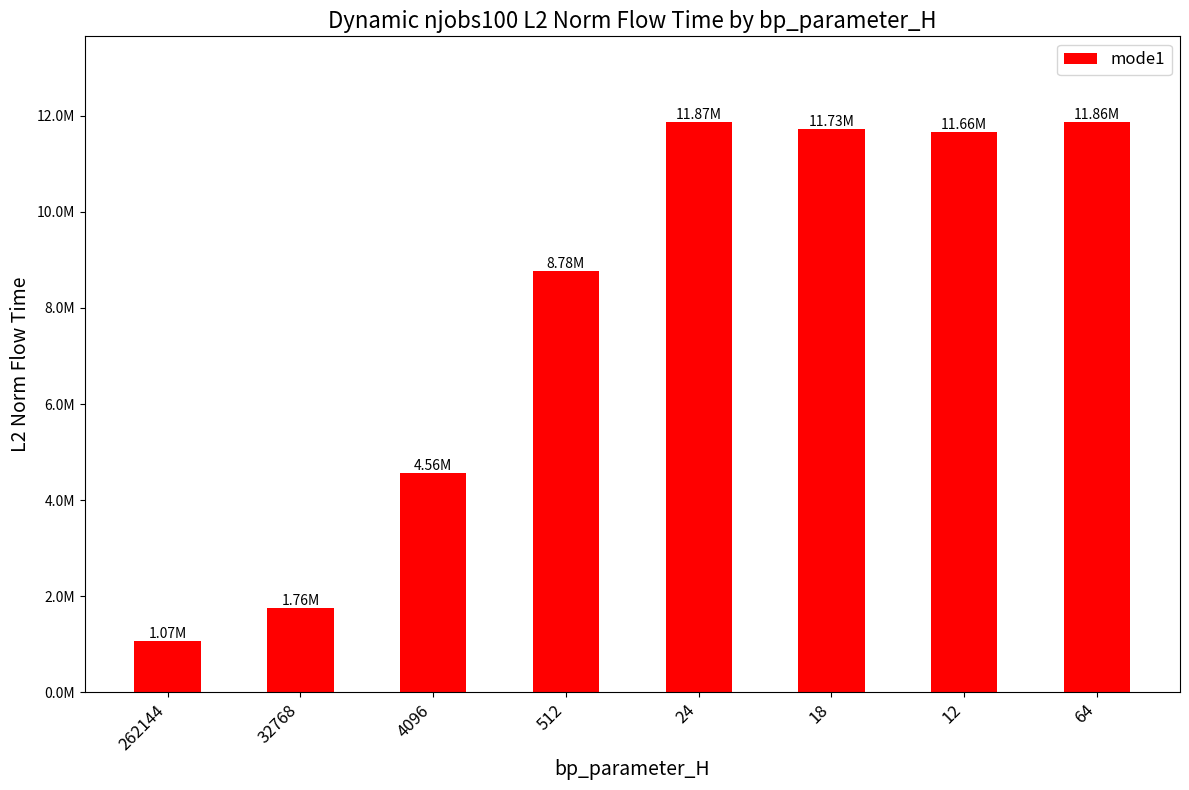

Does the chart contain any negative values?

No